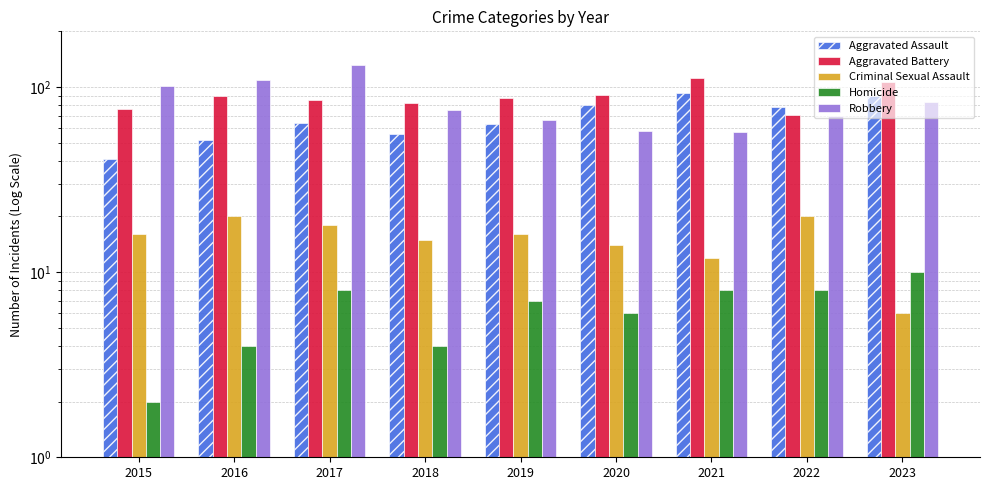

At 2018, list the series in order from largest to smallest.

Aggravated Battery, Robbery, Aggravated Assault, Criminal Sexual Assault, Homicide